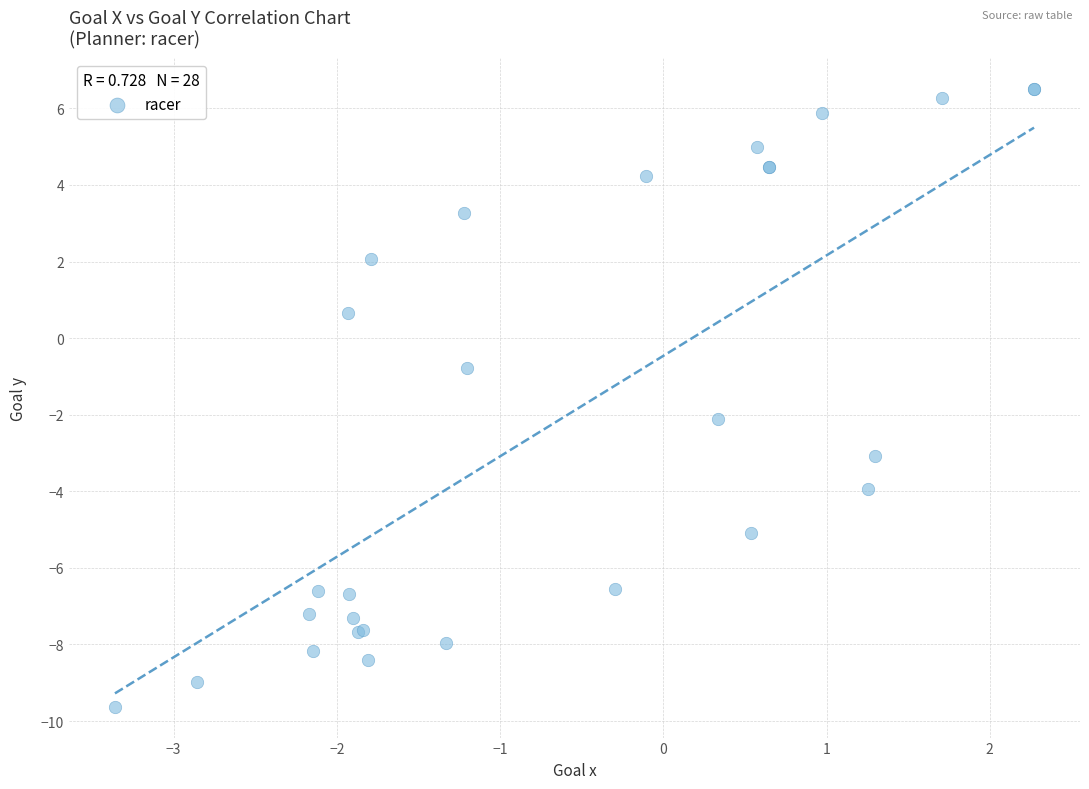

What Y value in the scatter plot is closest to -1?

-0.8